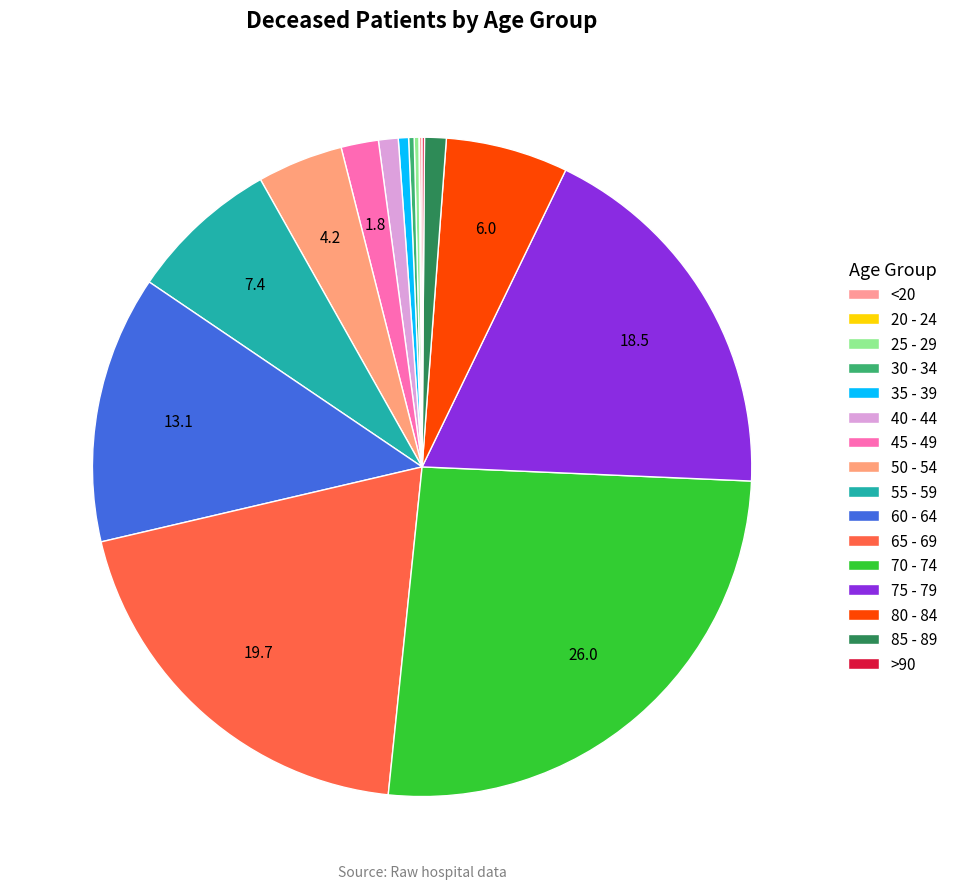

Combined, what portion of the pie is 35 - 39 and 40 - 44?

1.5%